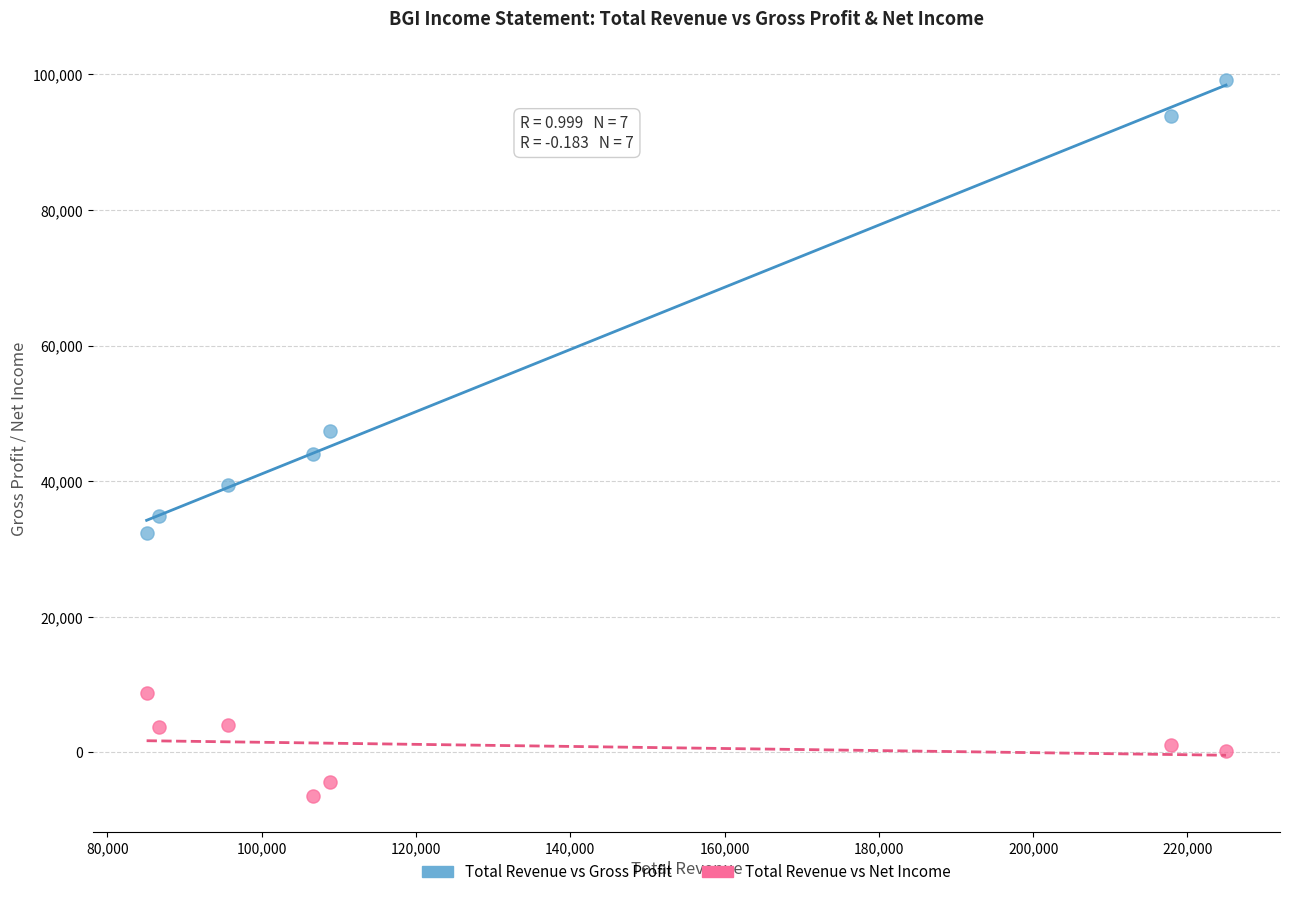

In the Total Revenue vs Gross Profit series, what Y value is closest to 65800?

47400